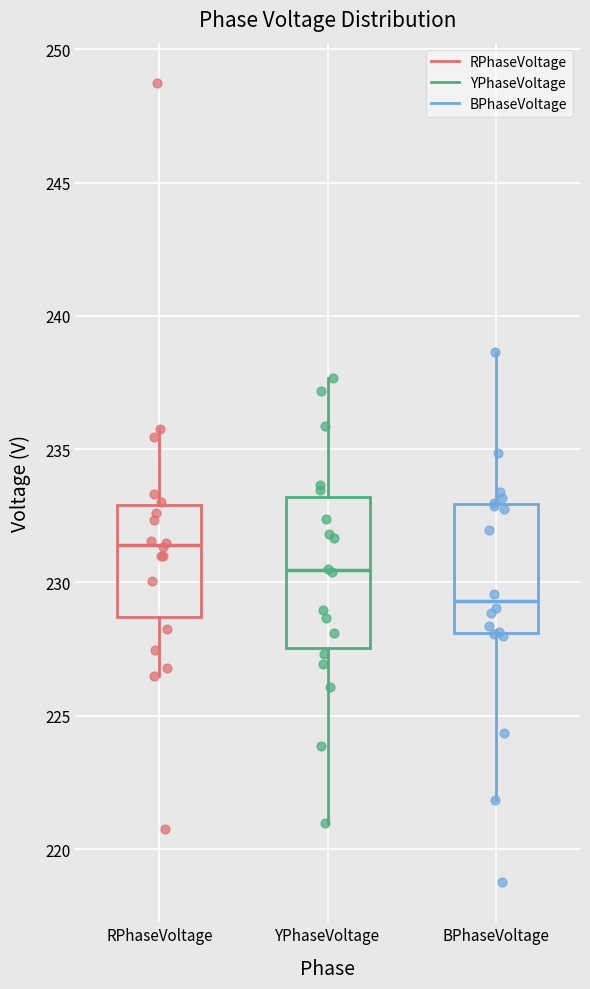

Reading left to right, transcribe this box plot: for each box, give where its median line is, the range the box spans, and where its two whiskers end, as read against the y-axis. The values are not printed on the chart, so give them approximately, as read against the axis.

RPhaseVoltage: median 231.5, box 228.5 to 233.0, whiskers 226.5 to 236.0
YPhaseVoltage: median 230.5, box 227.5 to 233.0, whiskers 221.0 to 237.5
BPhaseVoltage: median 229.5, box 228.0 to 233.0, whiskers 222.0 to 238.5